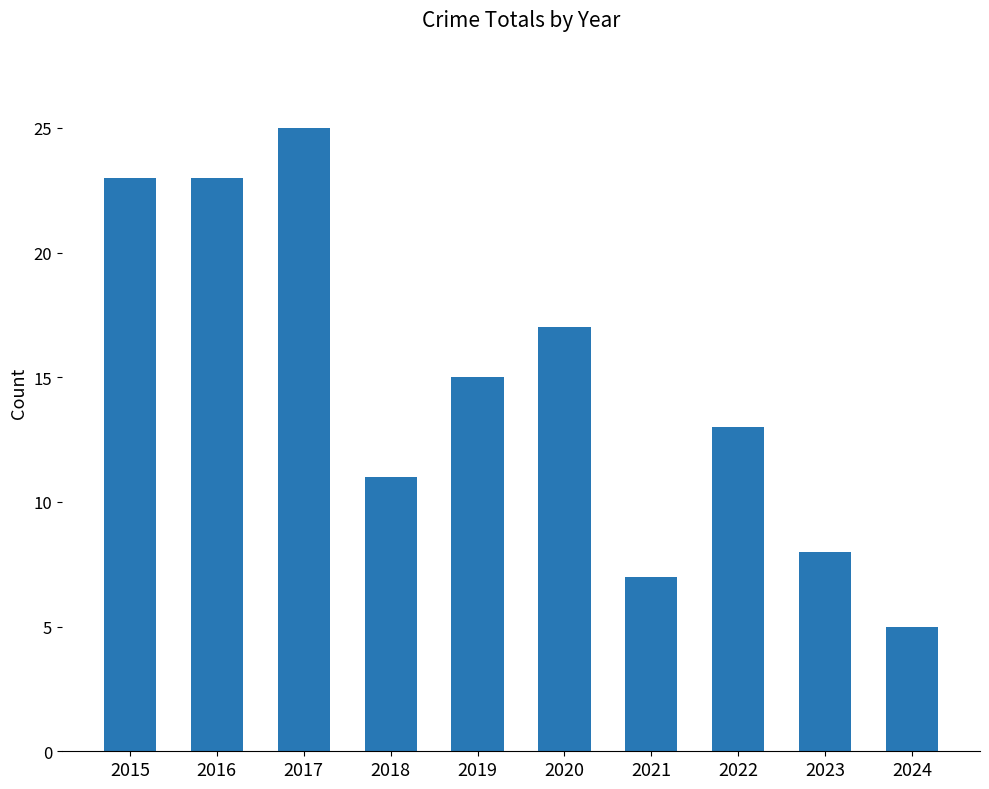

What is the value of the 2nd bar from the left?

23